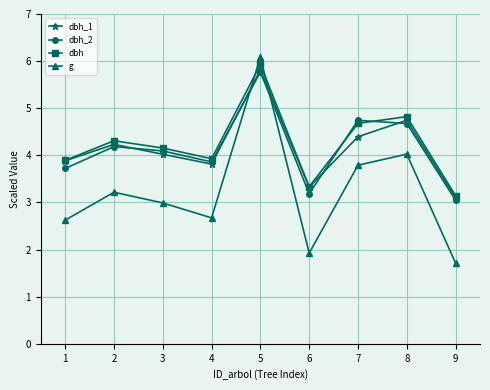

Where is the first local maximum for dbh?

2